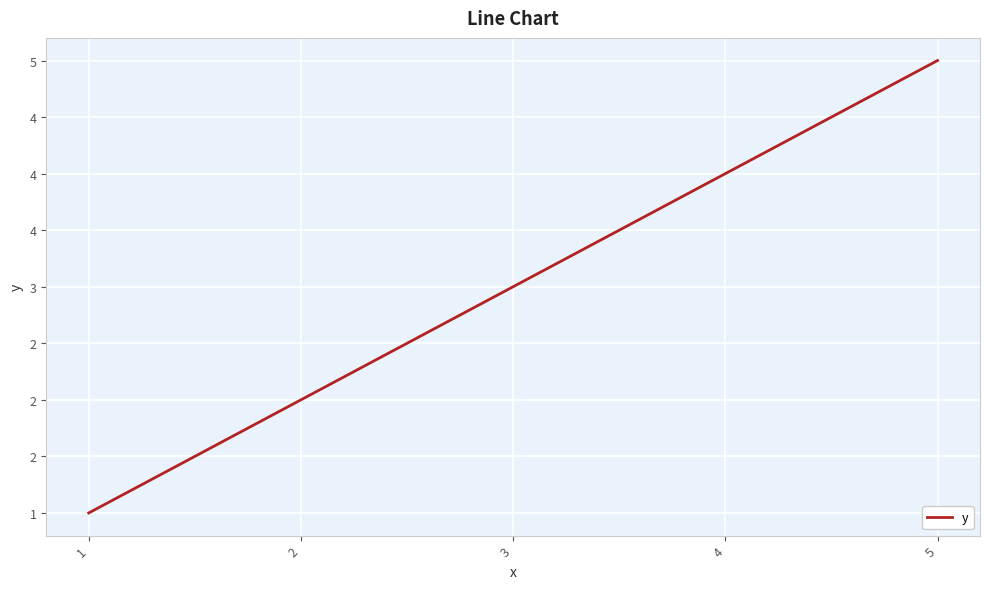

Where is the data nearest to the value 3?

3